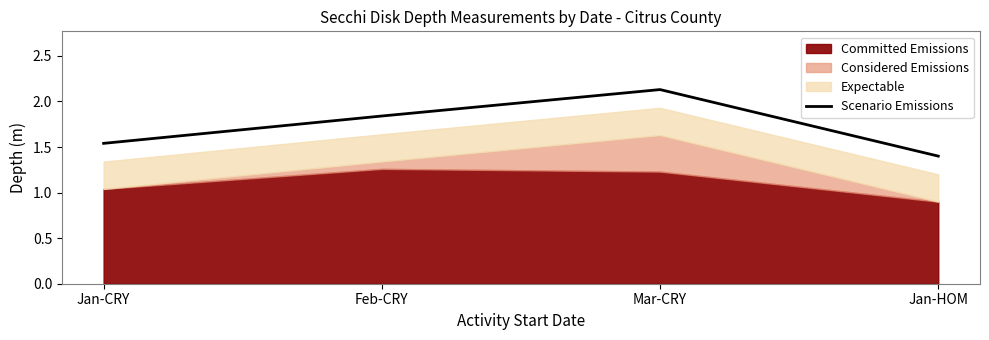

Rank the categories by value from lowest to highest.

Jan-HOM, Jan-CRY, Feb-CRY, Mar-CRY